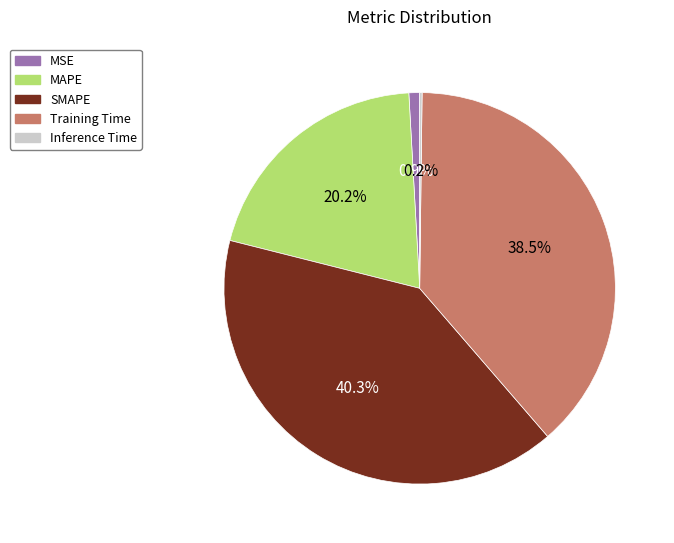

Does Training Time represent more than half of the total?

No